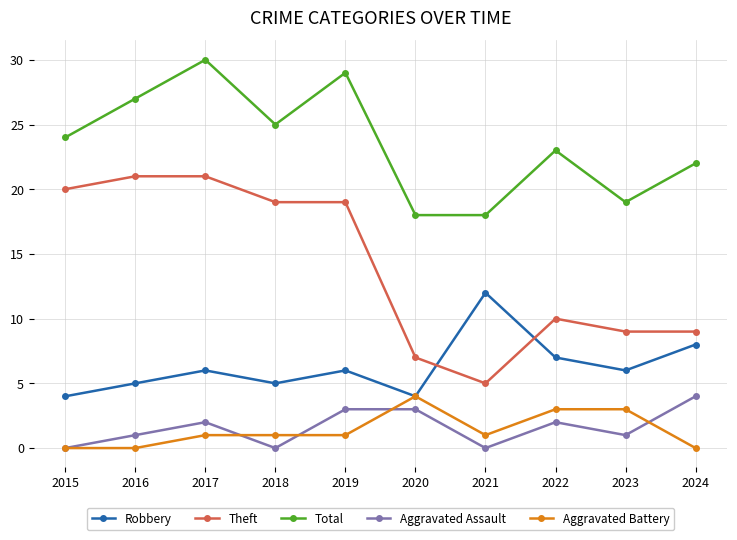

What is the value of the Theft point at the 2nd from the left?

21